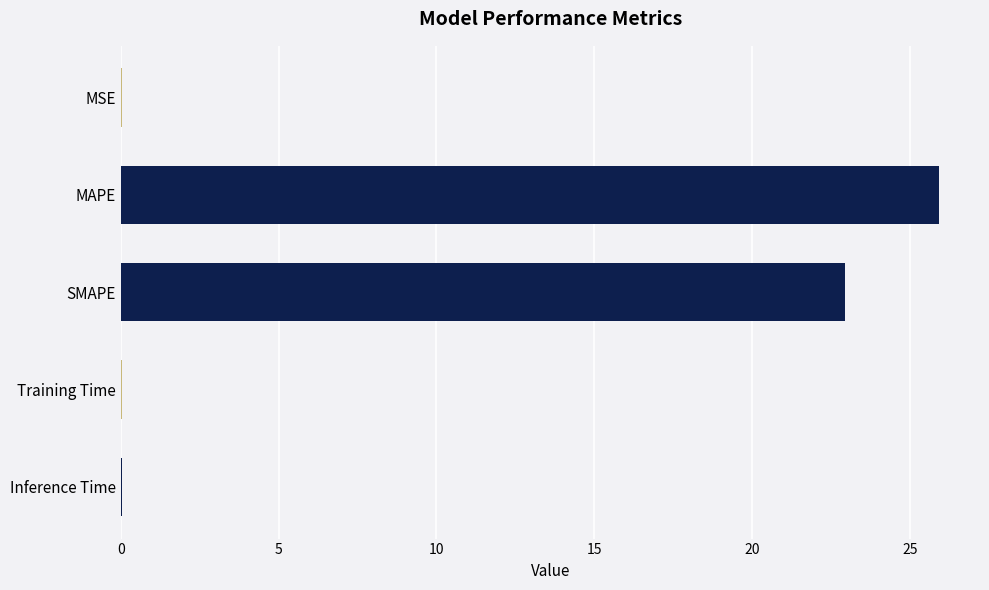

Which category has the highest value across all series?

MAPE